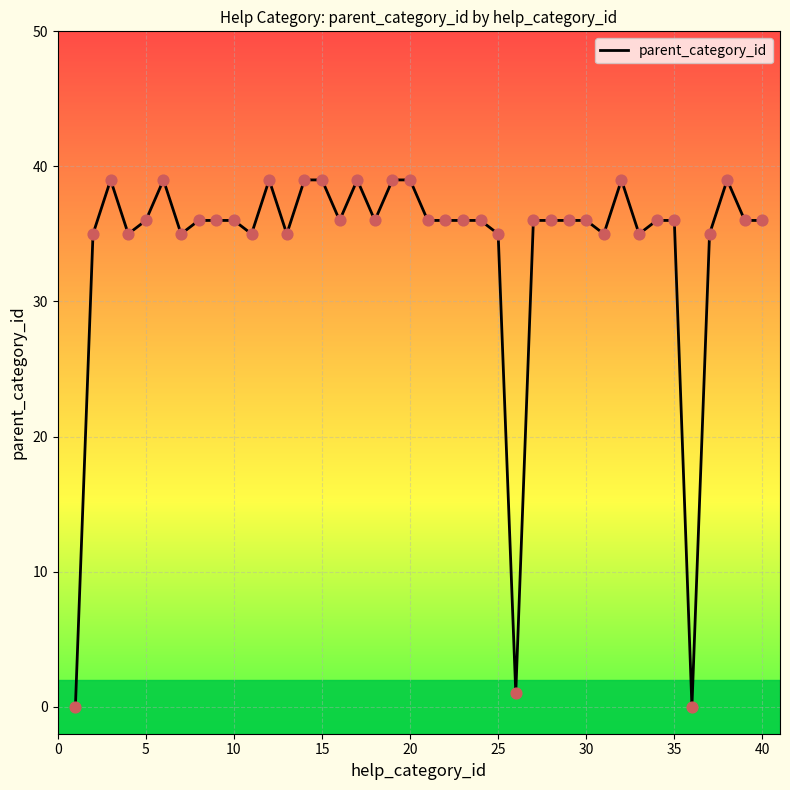

What is the greatest value displayed?

39